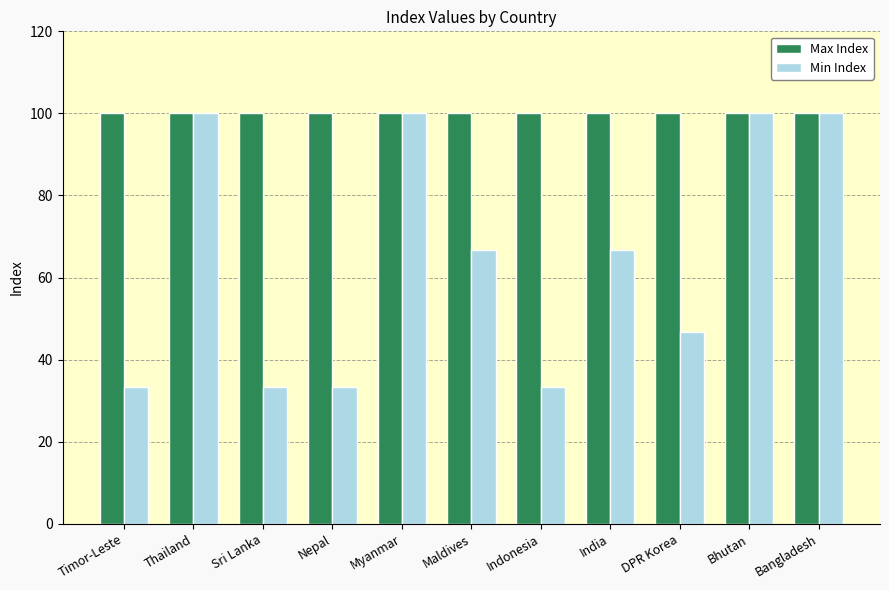

What is the value of the Max Index bar at the 3rd from the left?

100.0